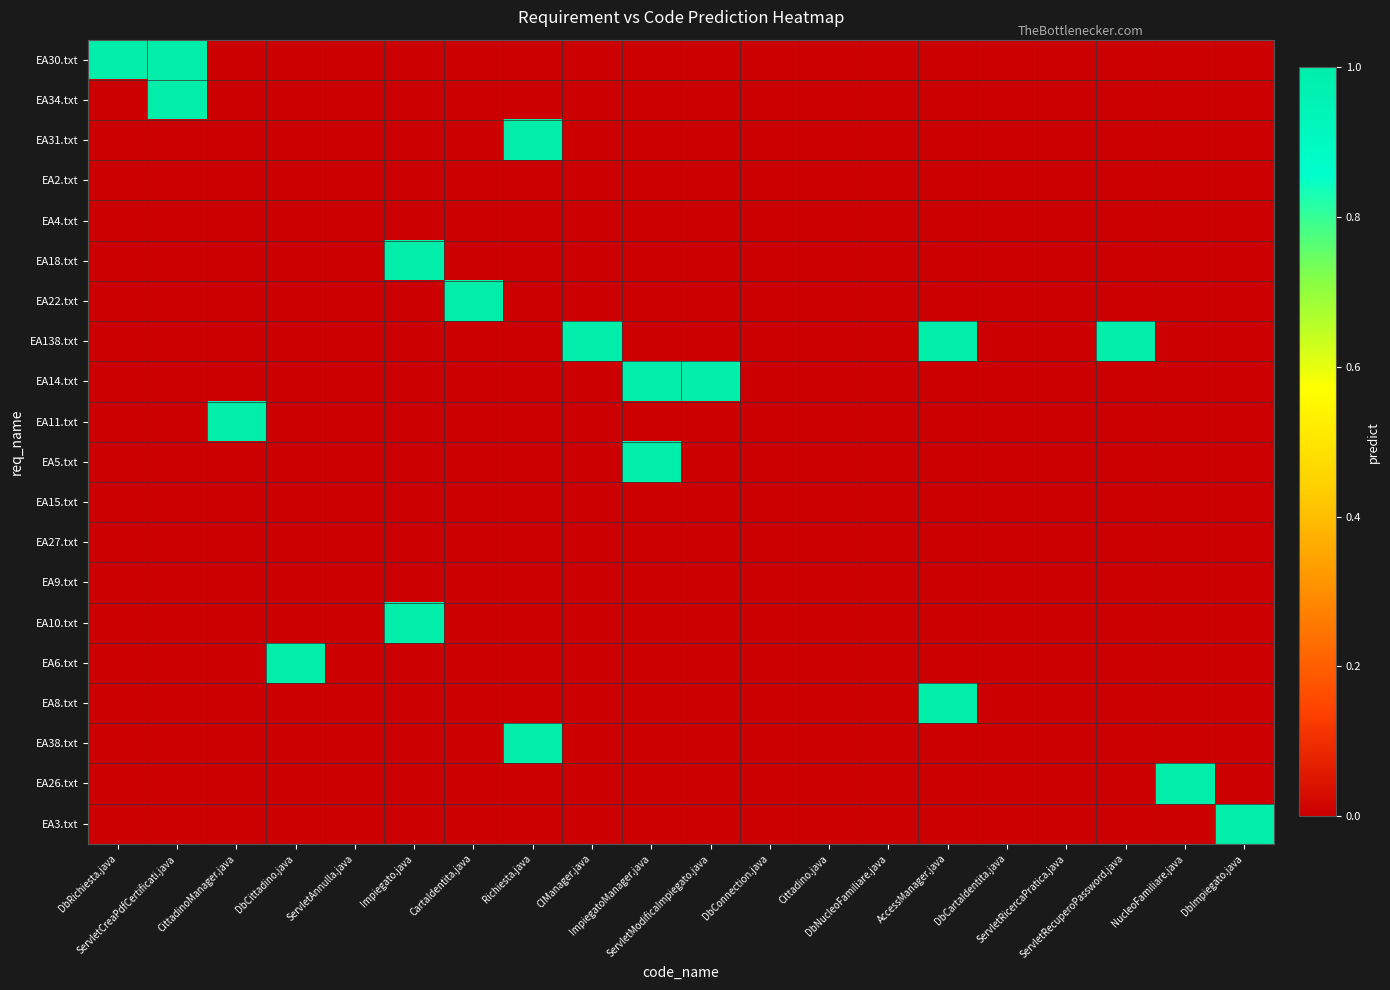

Between Impiegato.java and Cittadino.java, which series saw the biggest shift?

EA18.txt